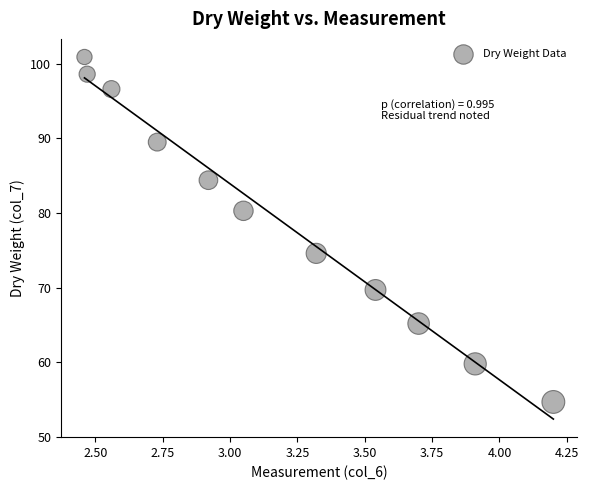

What is the range of X values (max minus min)?

1.7